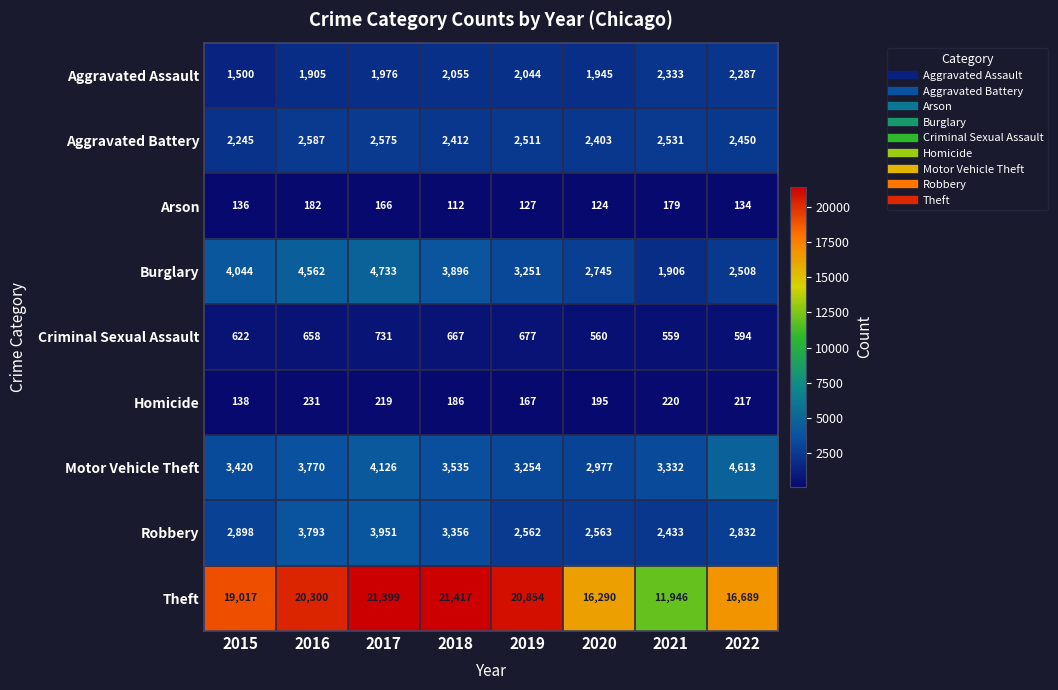

How many categories are shown in the chart?

8